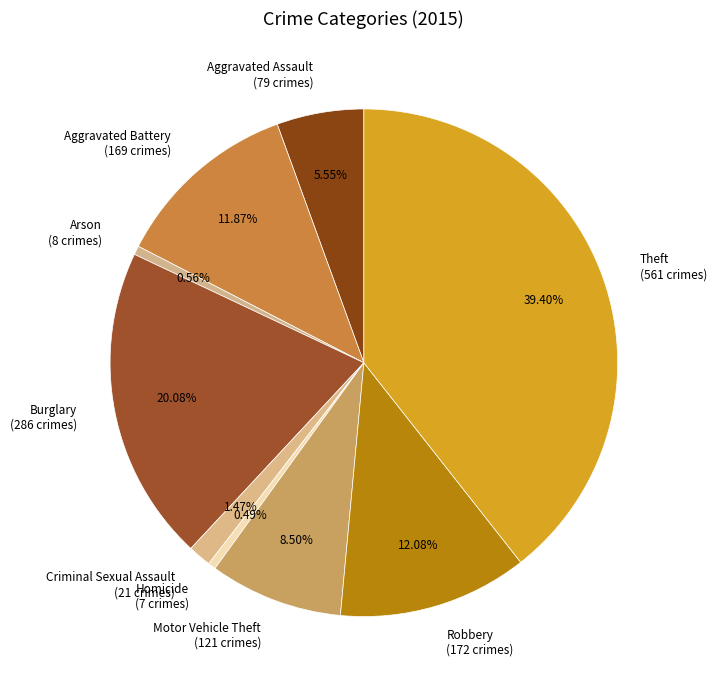

How many slices are in this pie chart?

9